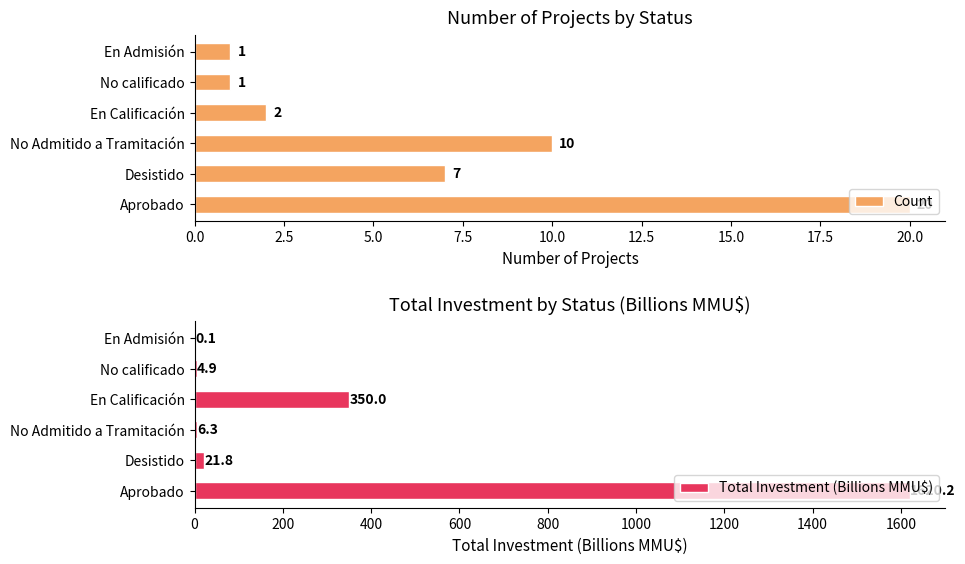

What is the difference between the Total Investment (Billions MMU$) values at Desistido and No calificado?

16.9